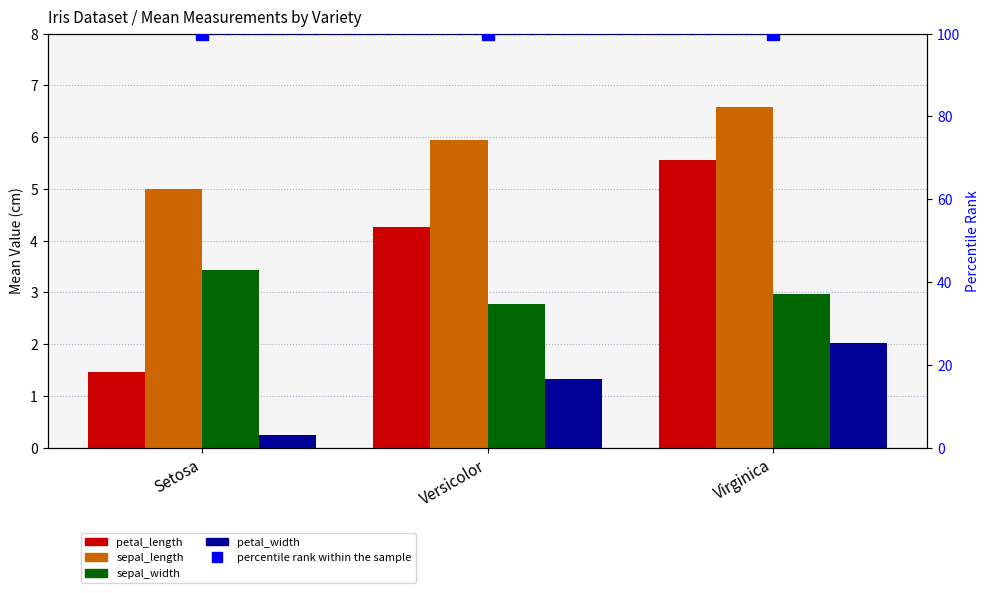

What is the difference between the highest and lowest values at Virginica?

98.0